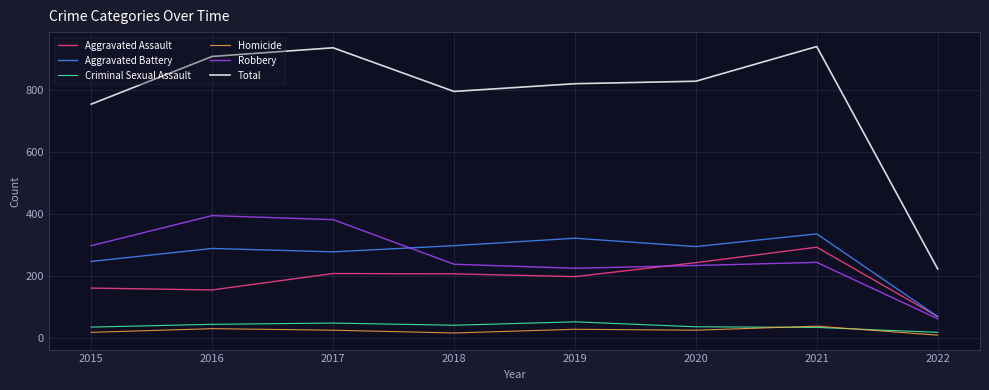

Which series has the largest total across all categories?

Total